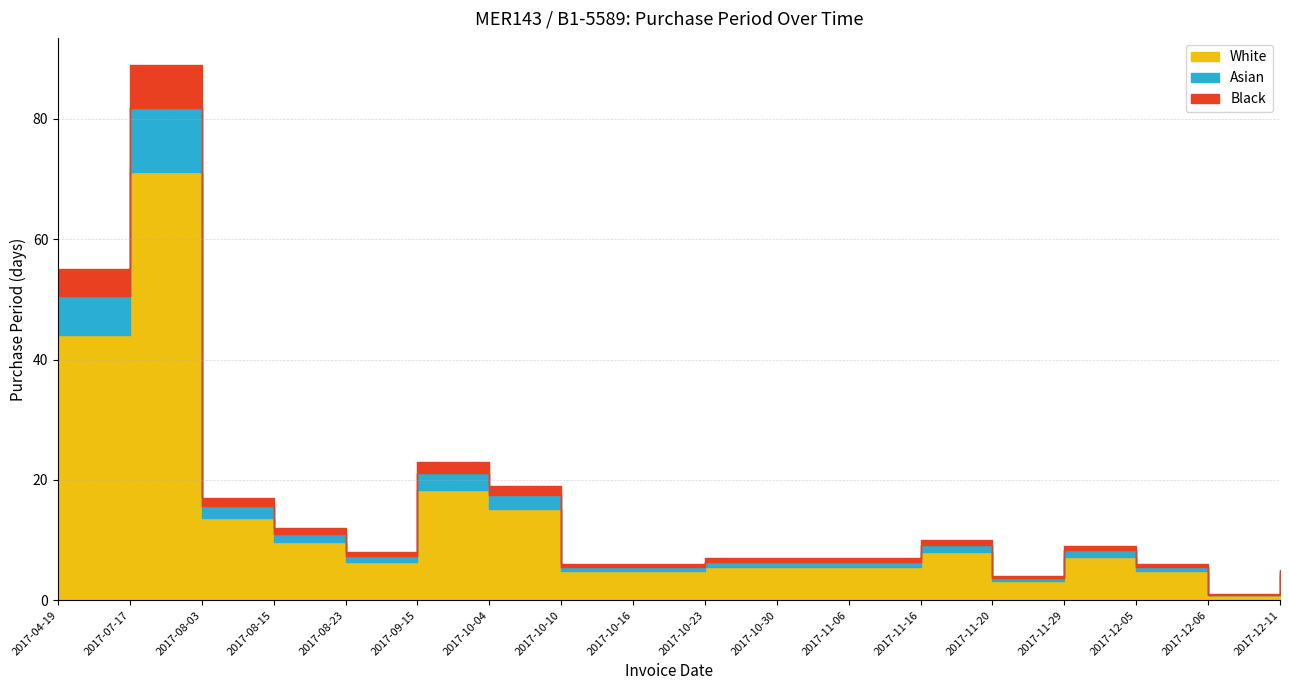

What is the change in value from 2017-10-04 to 2017-10-10?

-13